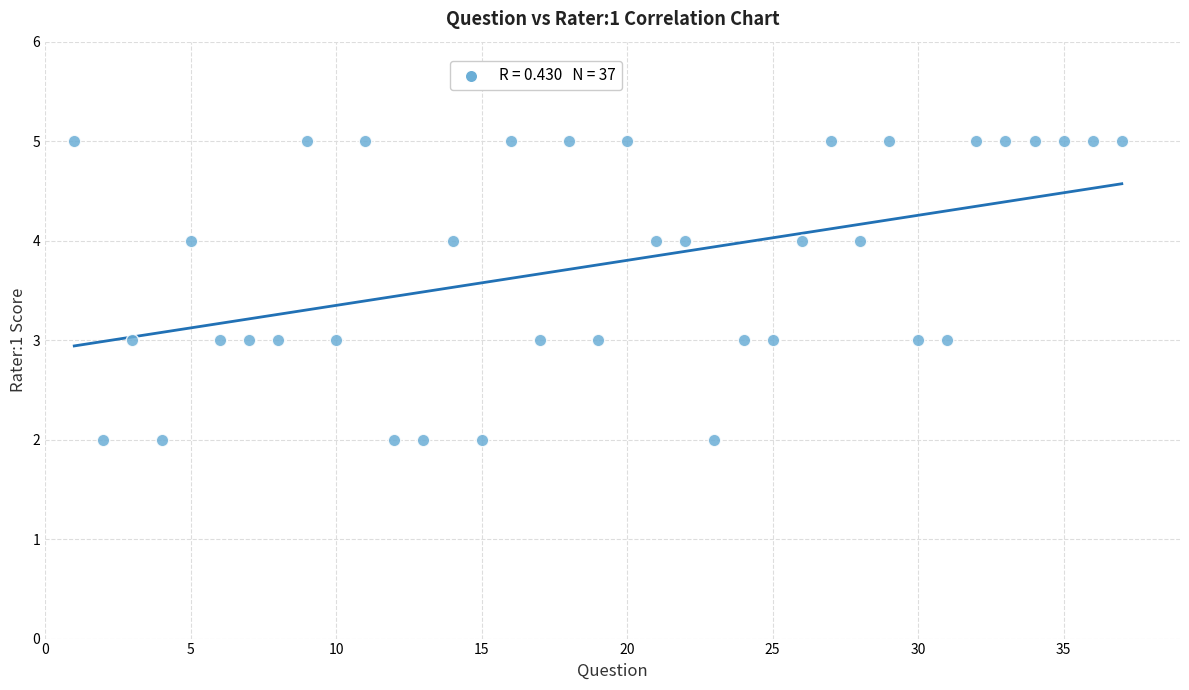

What is the range of Y values (max minus min)?

3